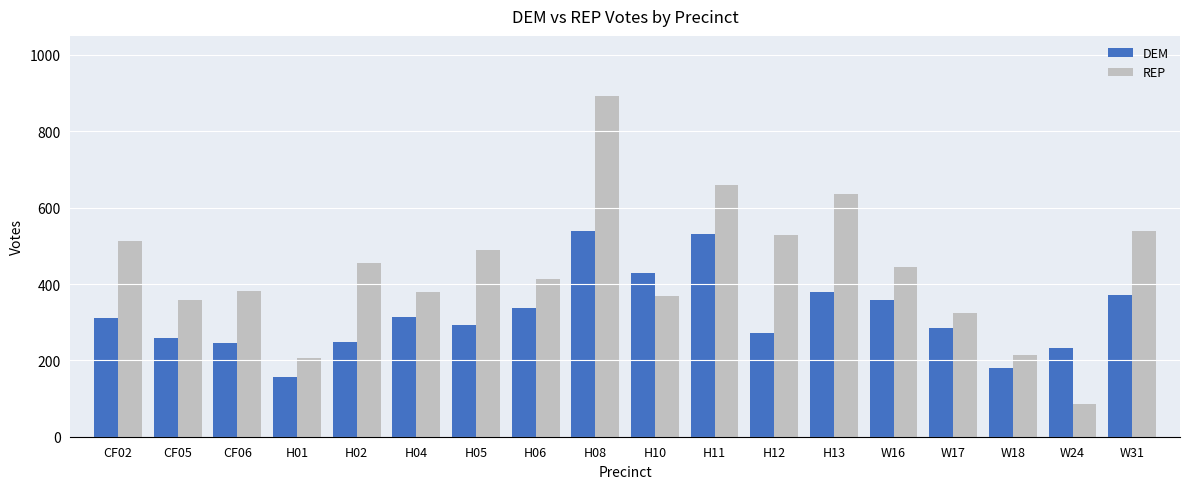

At which label does REP reach its minimum?

W24